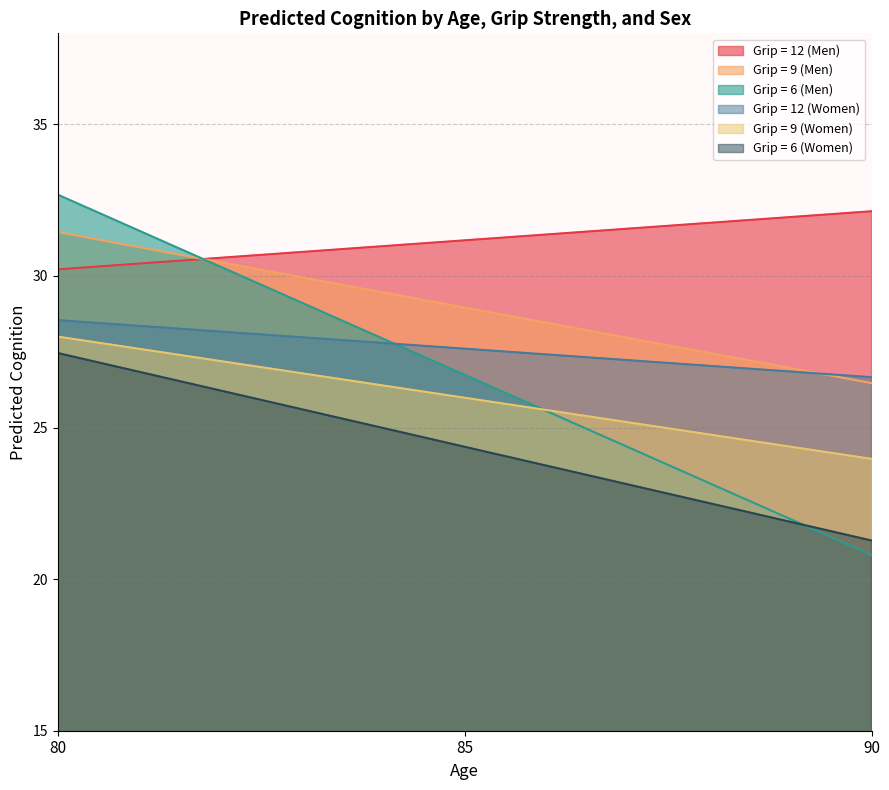

Is it true that Grip = 6 (Women) equals 13.2 at 80?

False